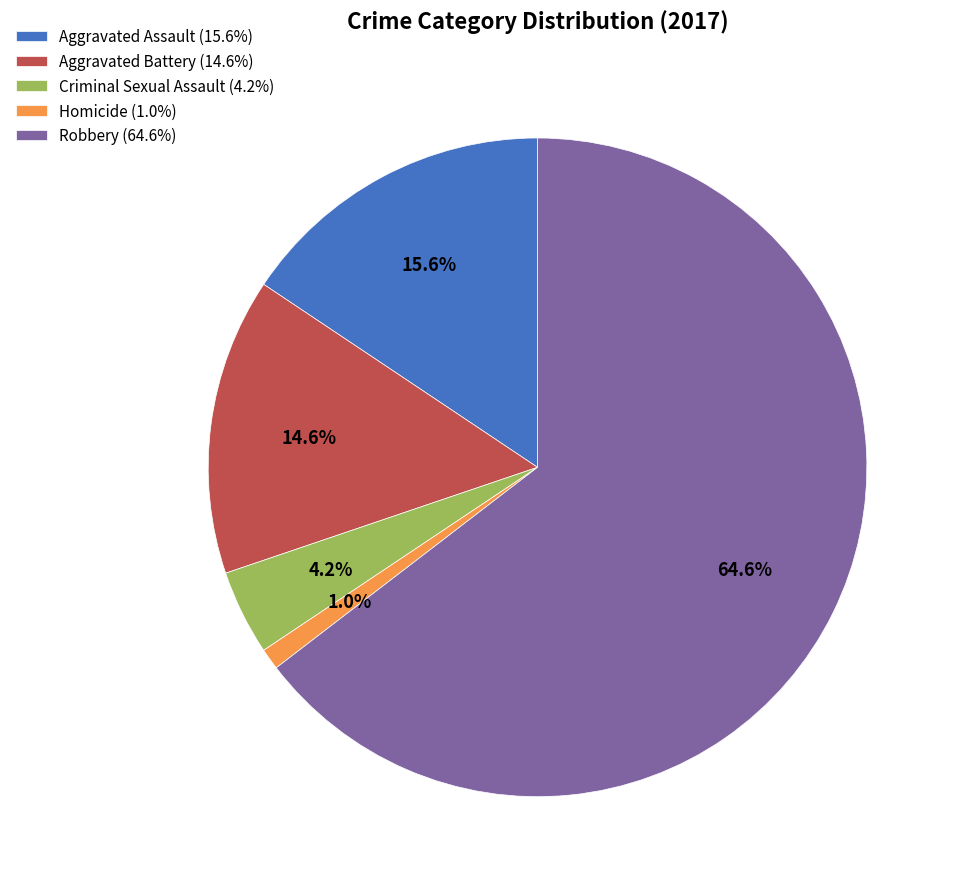

Which category has the smallest portion of the pie?

Homicide